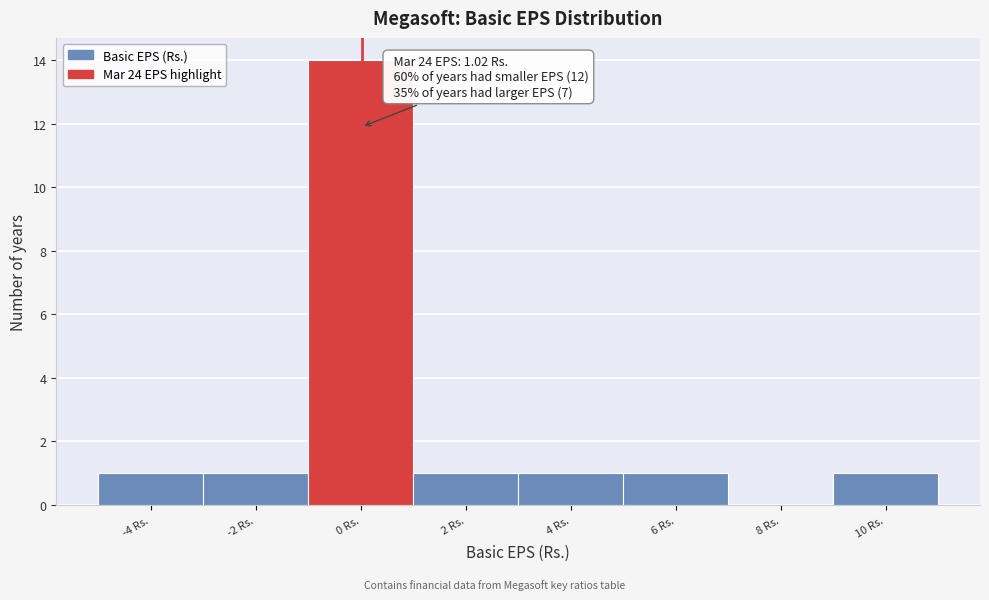

Reading left to right, what are all the values shown in this chart?

-4 Rs.=1	-2 Rs.=1	0 Rs.=14	2 Rs.=1	4 Rs.=1	6 Rs.=1	8 Rs.=0	10 Rs.=1